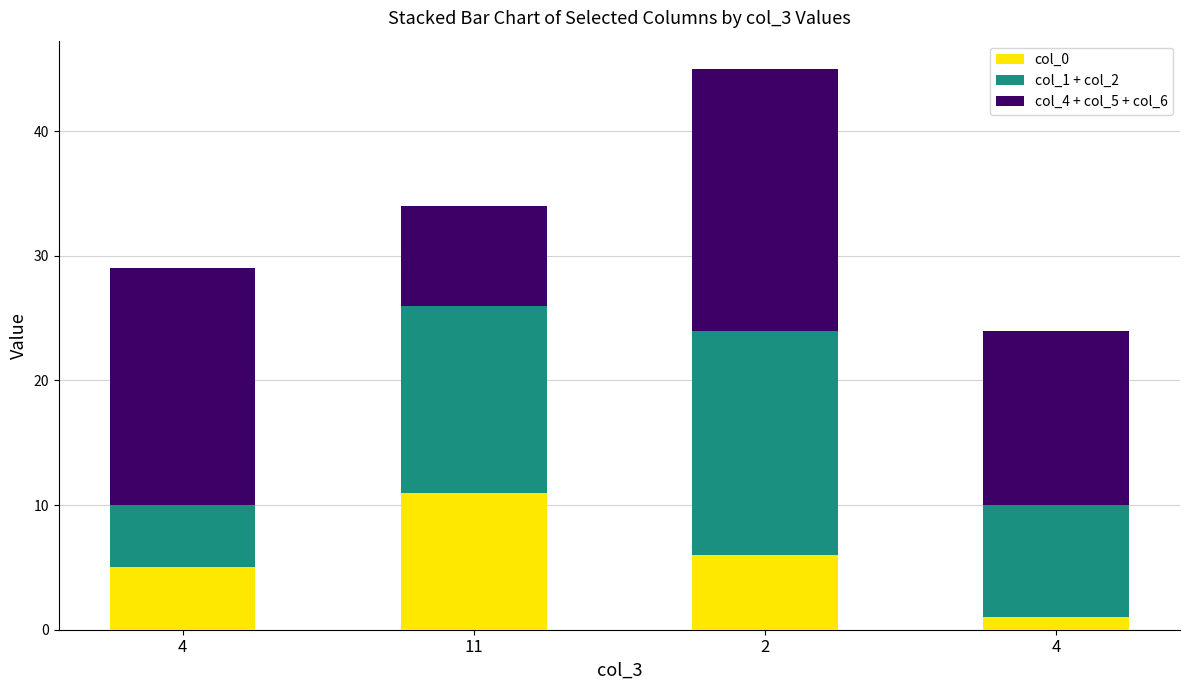

Count the number of categories in the chart.

4